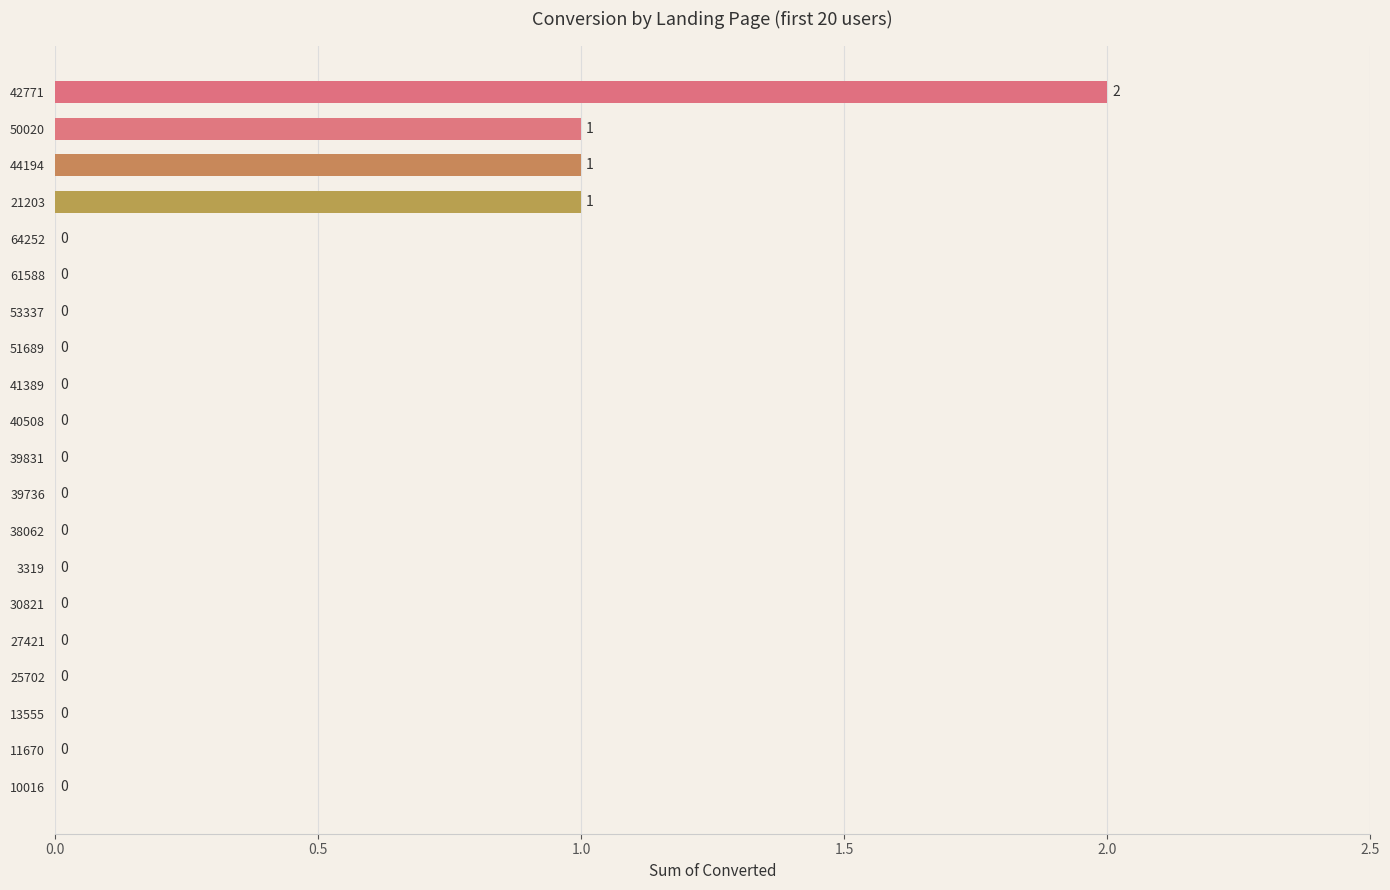

Reading top to bottom, transcribe all the data shown in this chart.

42771=2	50020=1	44194=1	21203=1	64252=0	61588=0	53337=0	51689=0	41389=0	40508=0	39831=0	39736=0	38062=0	3319=0	30821=0	27421=0	25702=0	13555=0	11670=0	10016=0